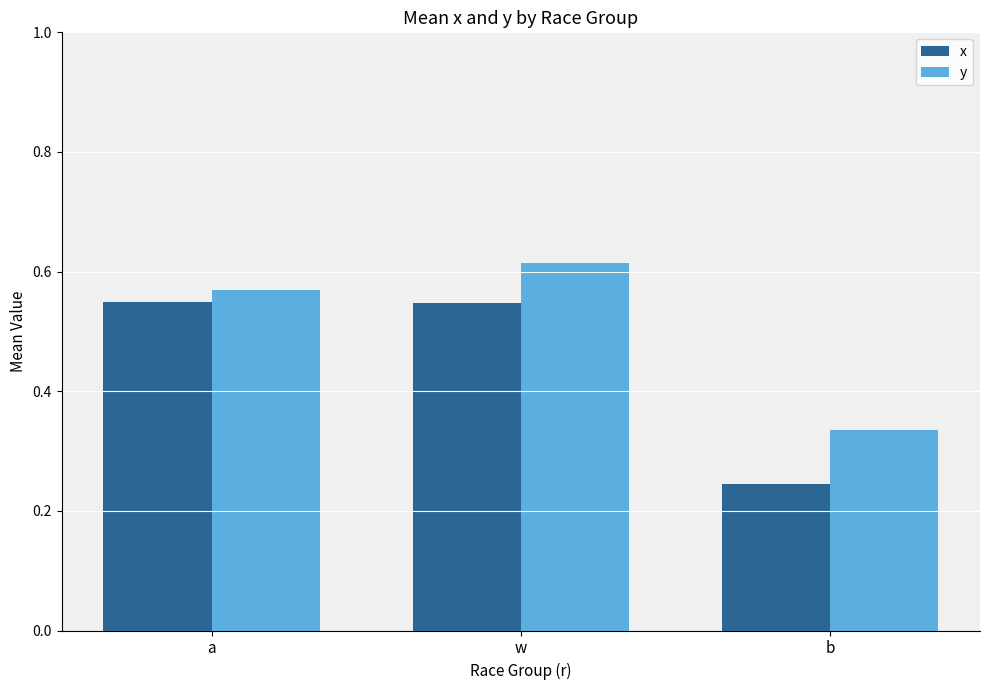

What are all the series names shown in the legend?

x, y